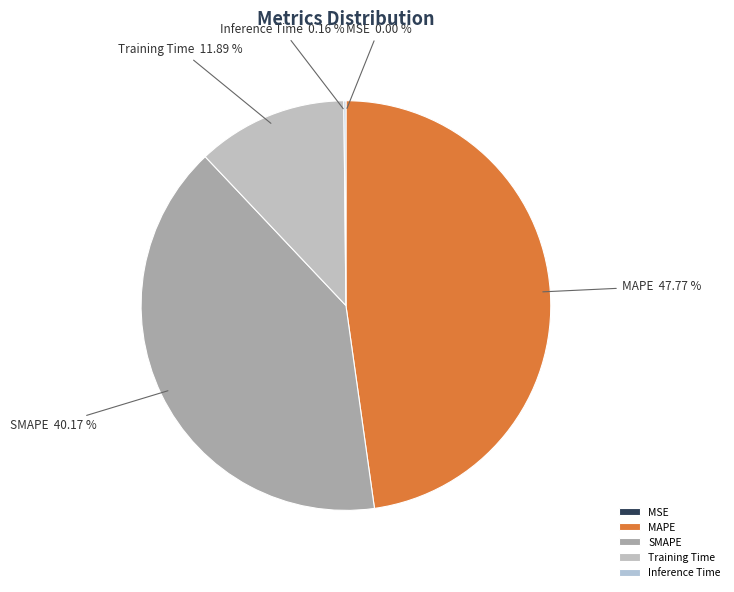

Is it true that Training Time is 12% of the pie?

True